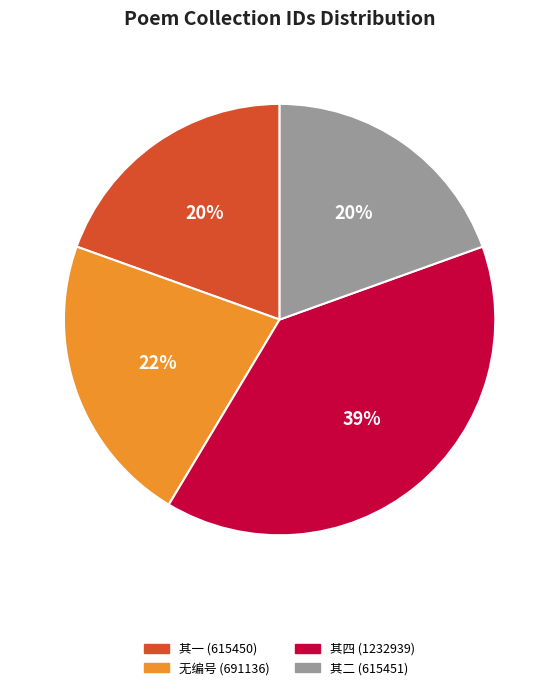

To the nearest percent, what is the average slice percentage?

25%